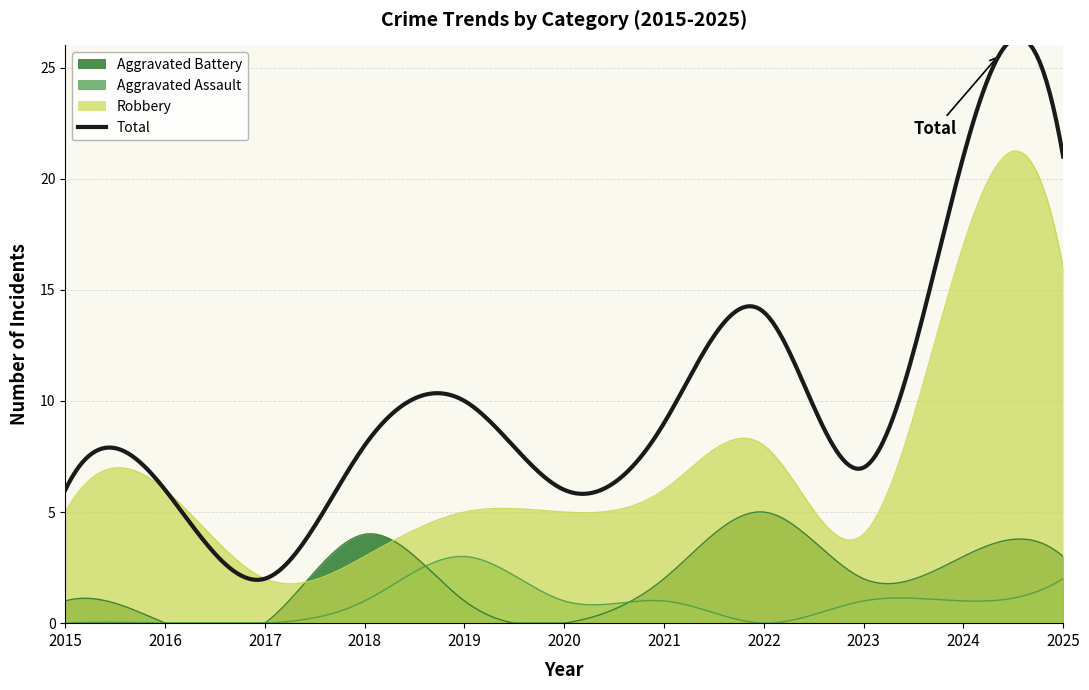

How many data points in Total are above 8?

5